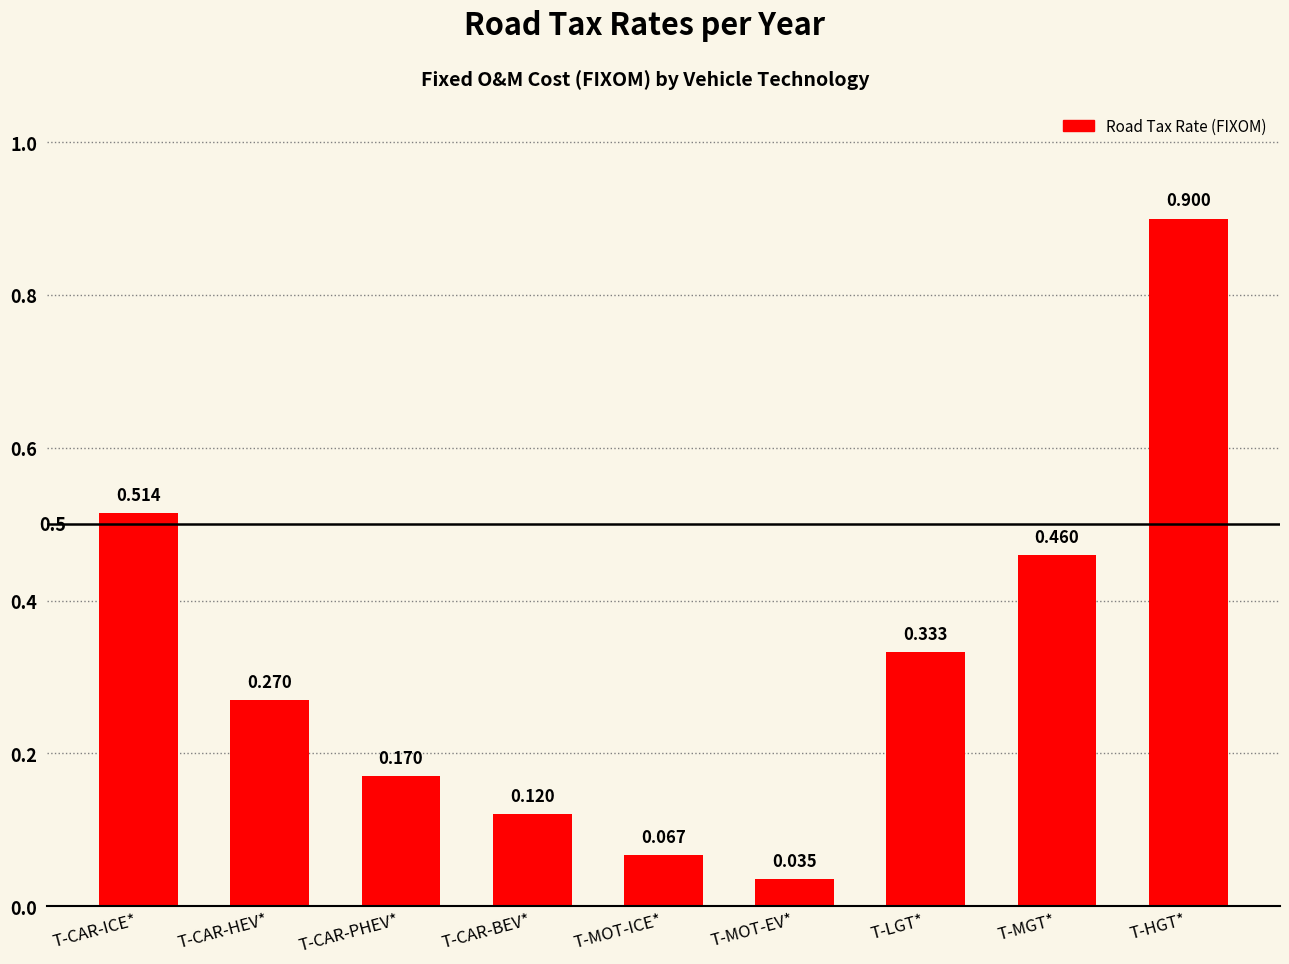

Rank the categories by value from highest to lowest.

T-HGT*, T-CAR-ICE*, T-MGT*, T-LGT*, T-CAR-HEV*, T-CAR-PHEV*, T-CAR-BEV*, T-MOT-ICE*, T-MOT-EV*